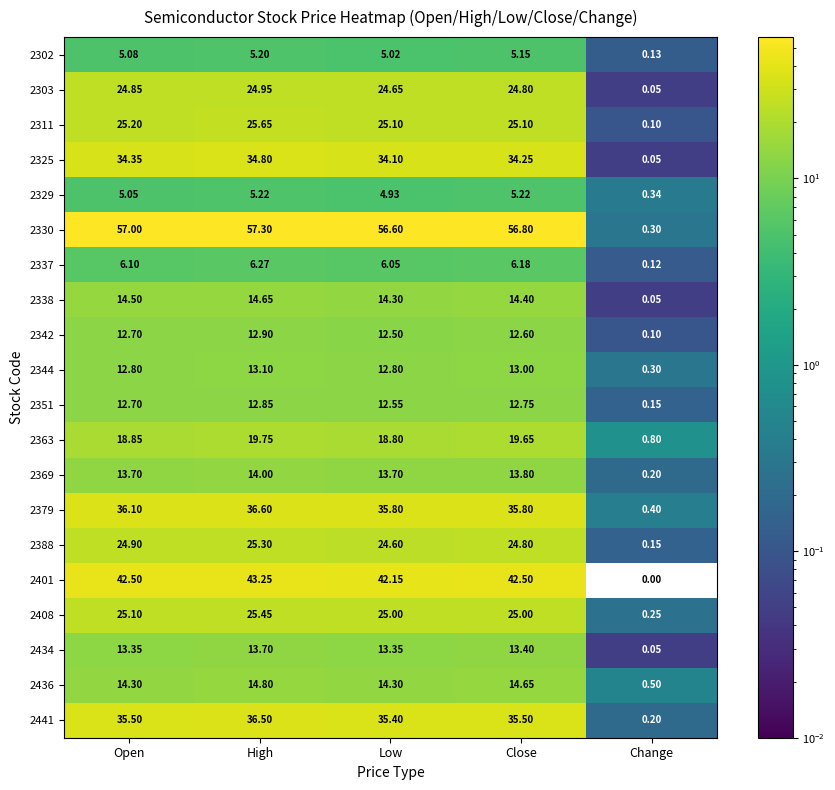

Which series changed the most between Low and Close?

2363